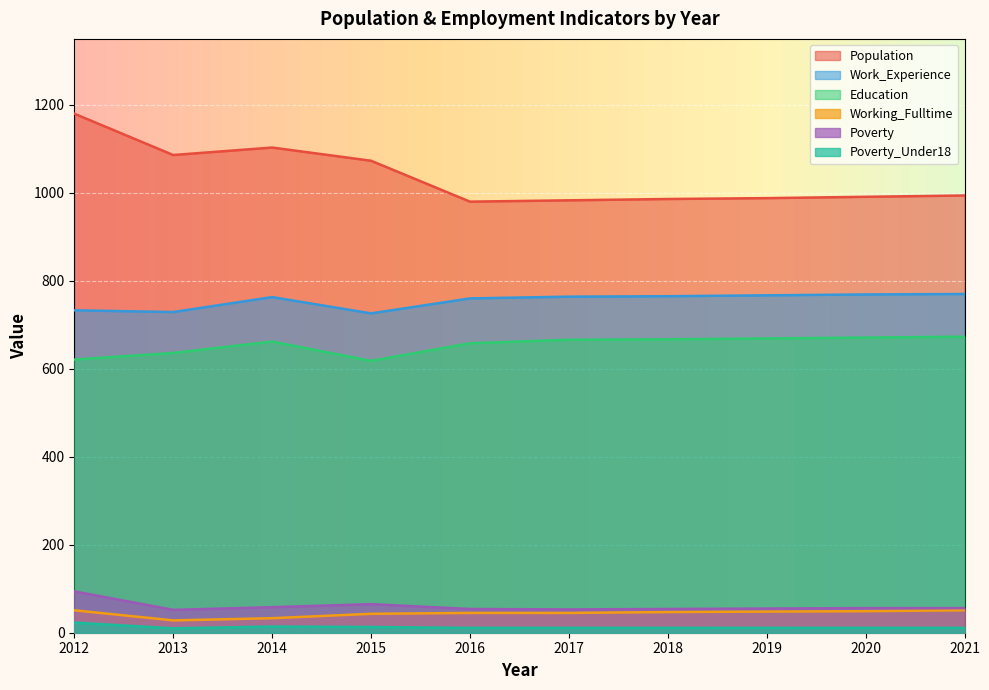

True or false: Working_Fulltime has more than 0 points higher than both neighbors.

False